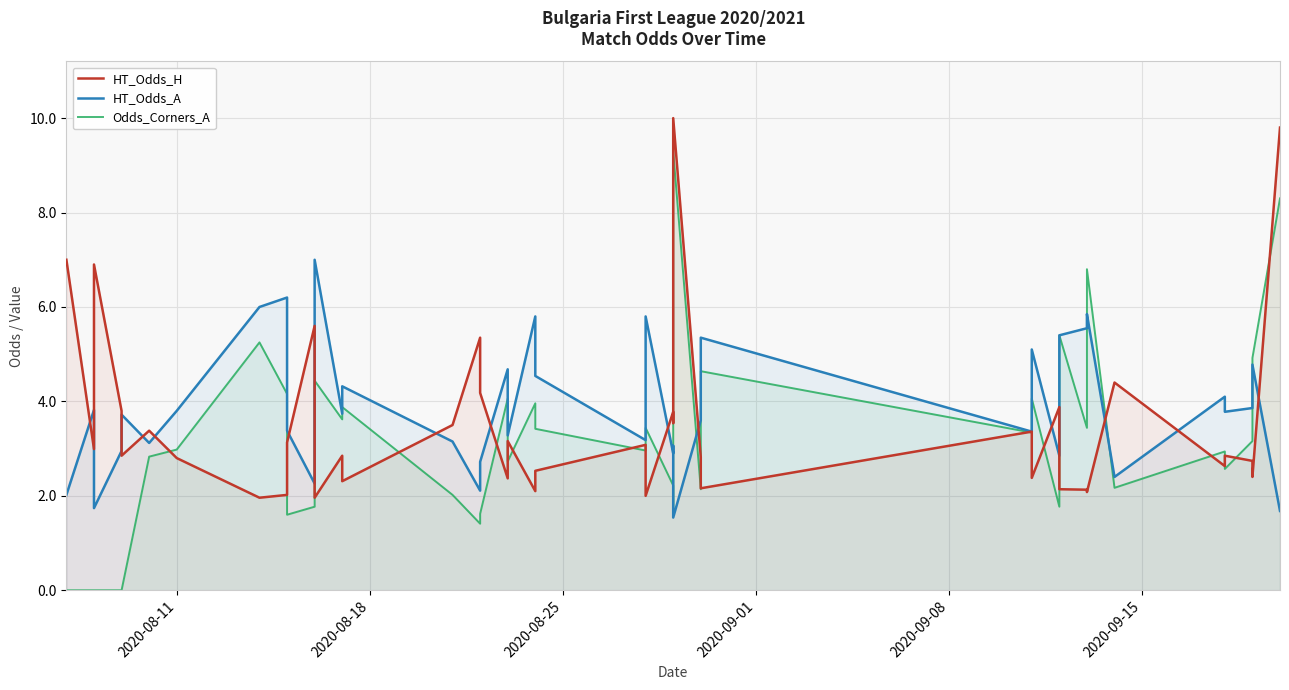

What is the minimum value for HT_Odds_A?

1.5